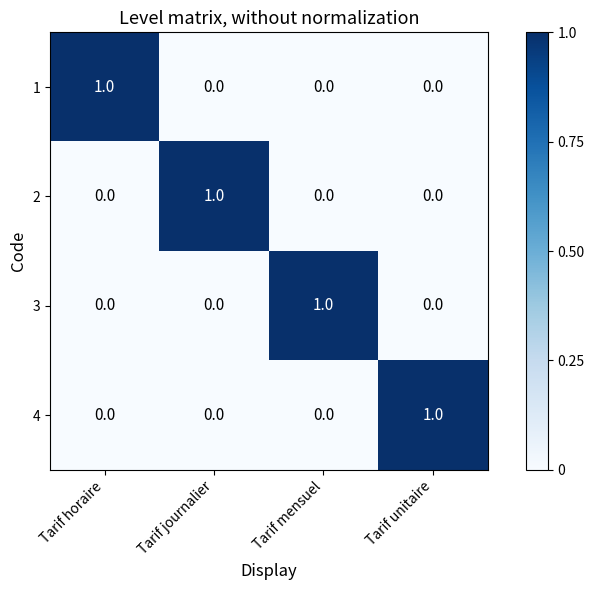

The value of 1 at Tarif unitaire is 0. True or false?

True